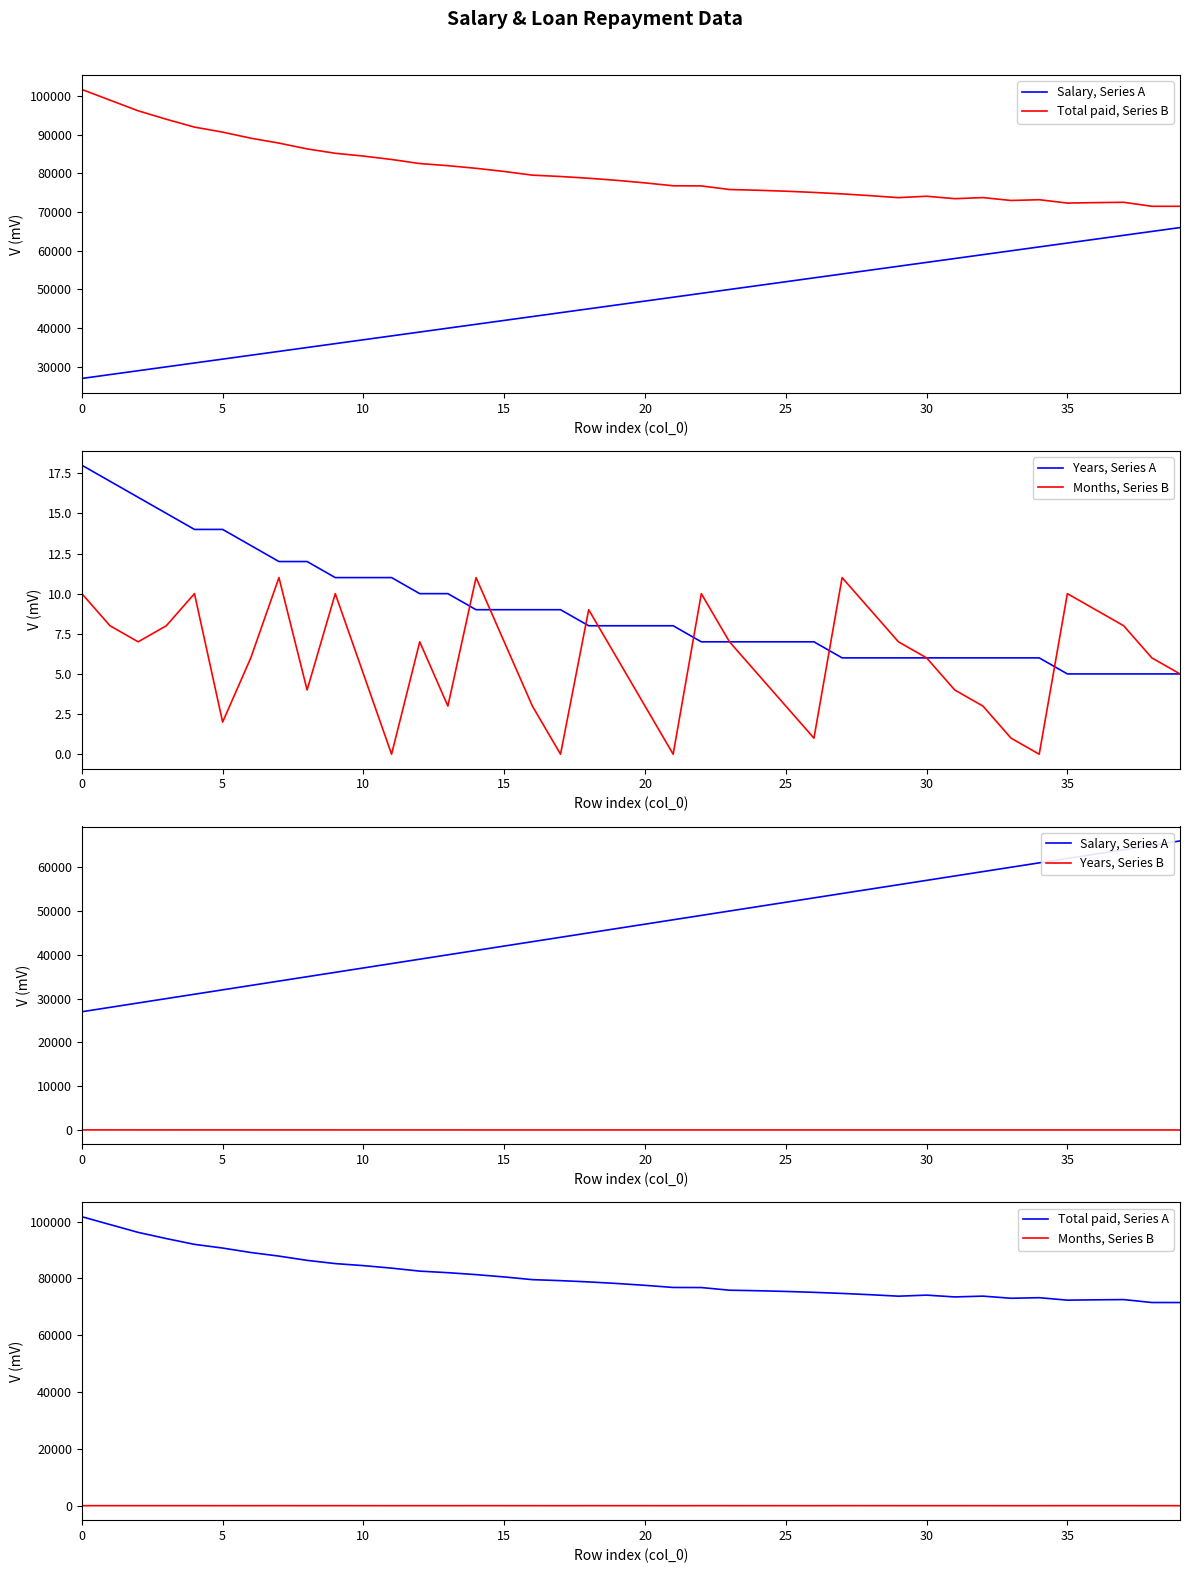

True or false: Salary, Series A has more than 0 interior local peaks.

False